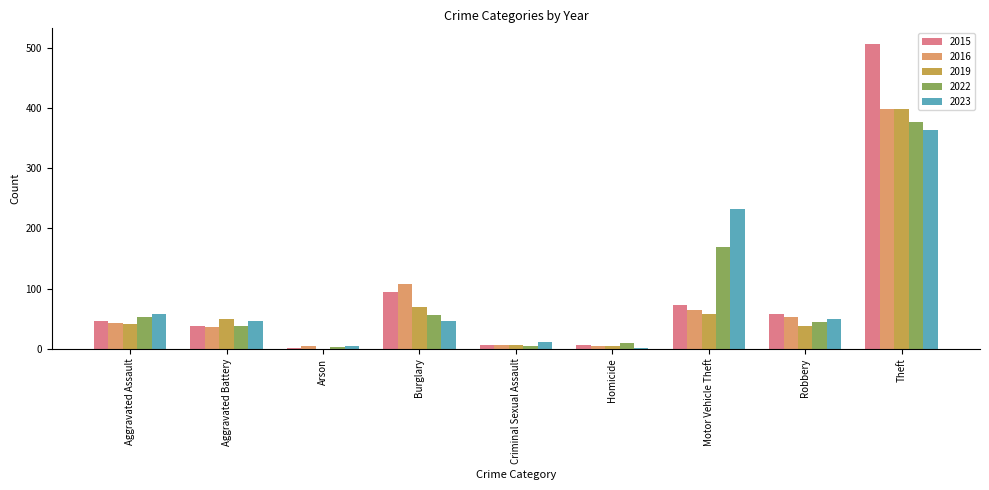

At which label does 2016 reach its peak?

Theft